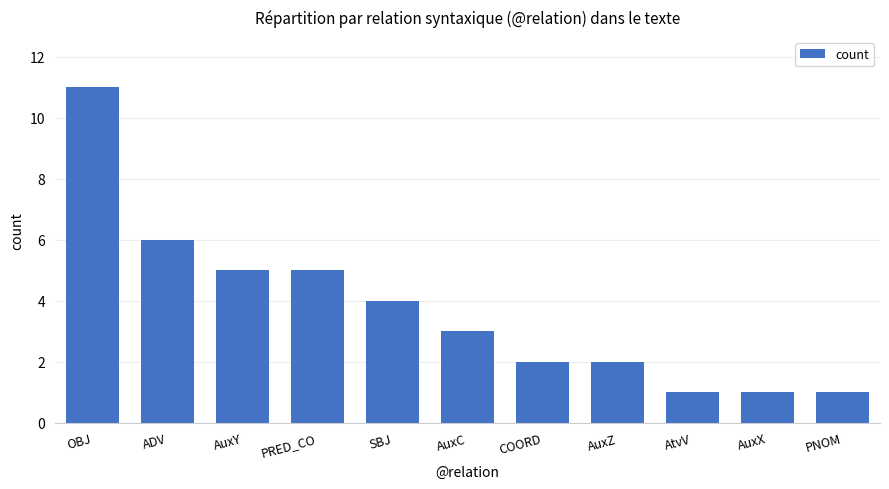

Reading left to right, what are all the values shown in this chart?

11	6	5	5	4	3	2	2	1	1	1